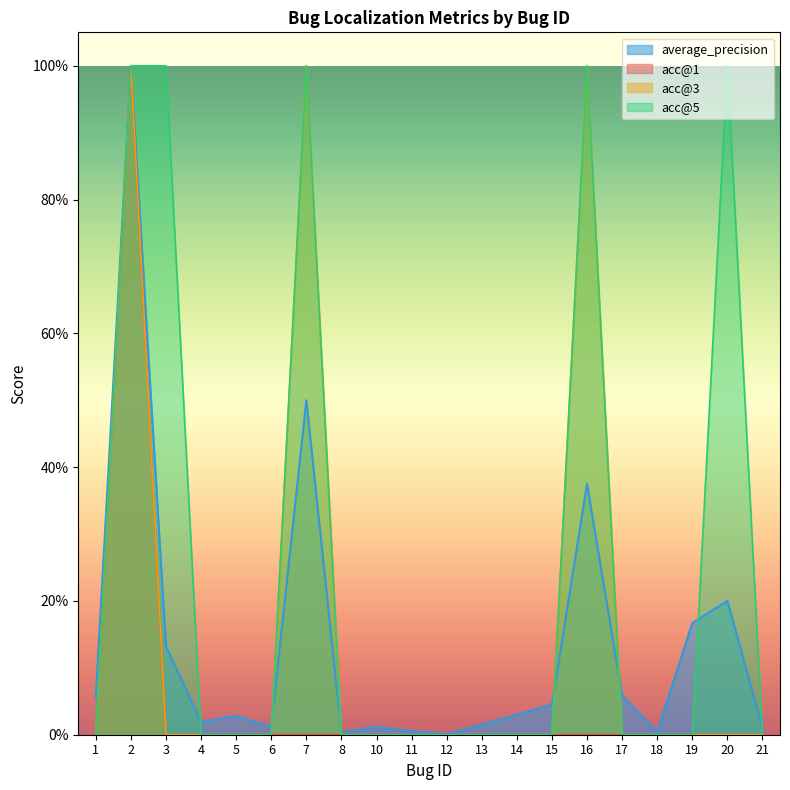

Which series ends up on top after the final intersection of average_precision and acc@5?

average_precision